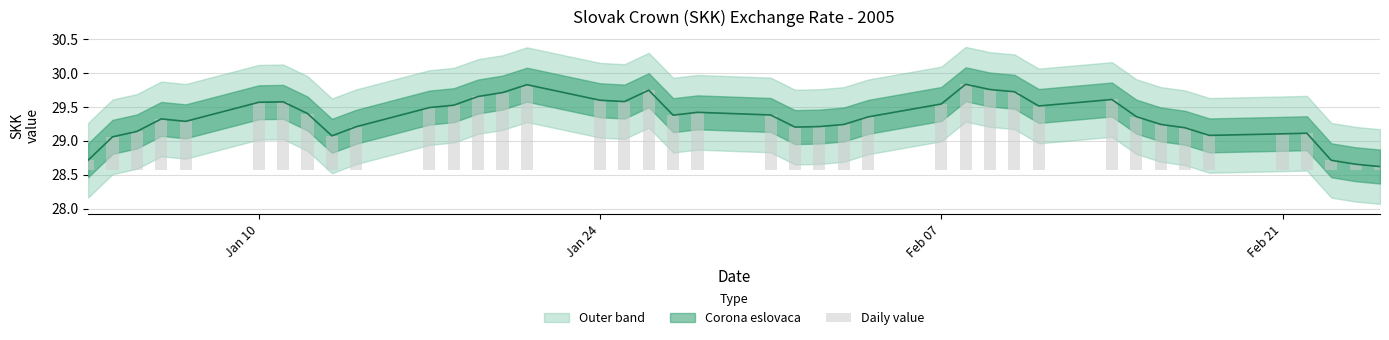

Reading left to right, extract all data points from this chart.

0.1	0.5	0.6	0.8	0.7	1.0	1.0	0.8	0.5	0.6	0.9	1.0	1.1	1.1	1.3	1.0	1.0	1.2	0.8	0.8	0.8	0.6	0.6	0.7	0.8	1.0	1.3	1.2	1.2	0.9	1.0	0.8	0.7	0.6	0.5	0.5	0.5	0.1	0.1	0.1